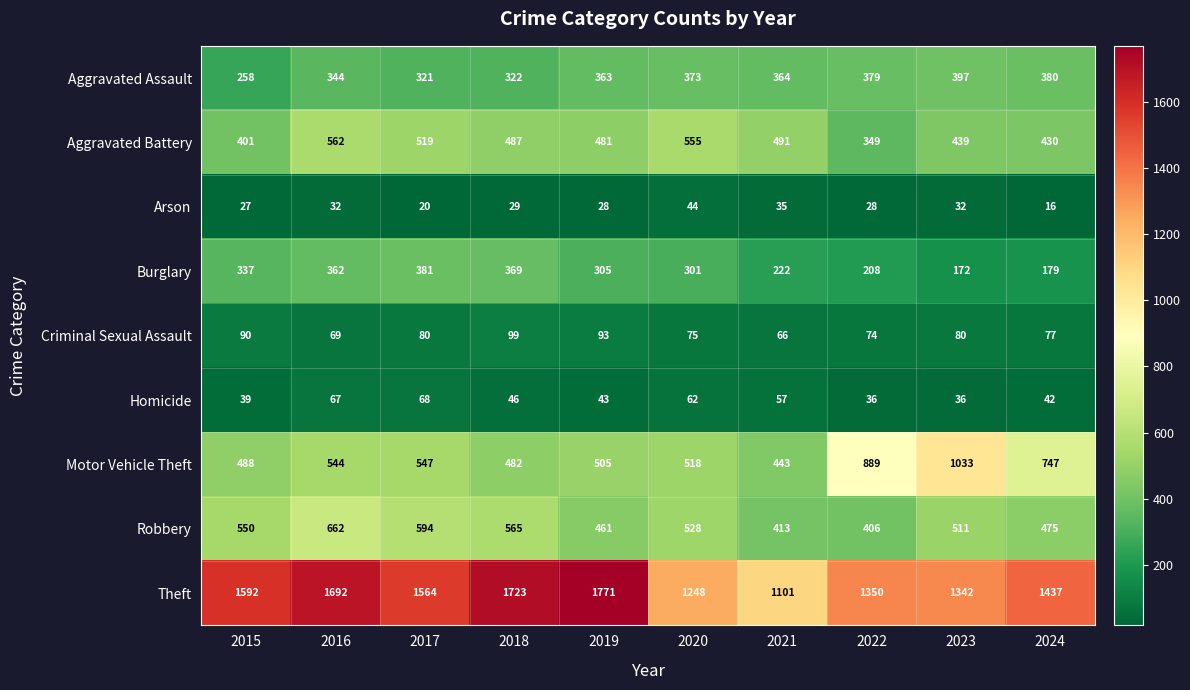

How many series are shown in this chart?

9